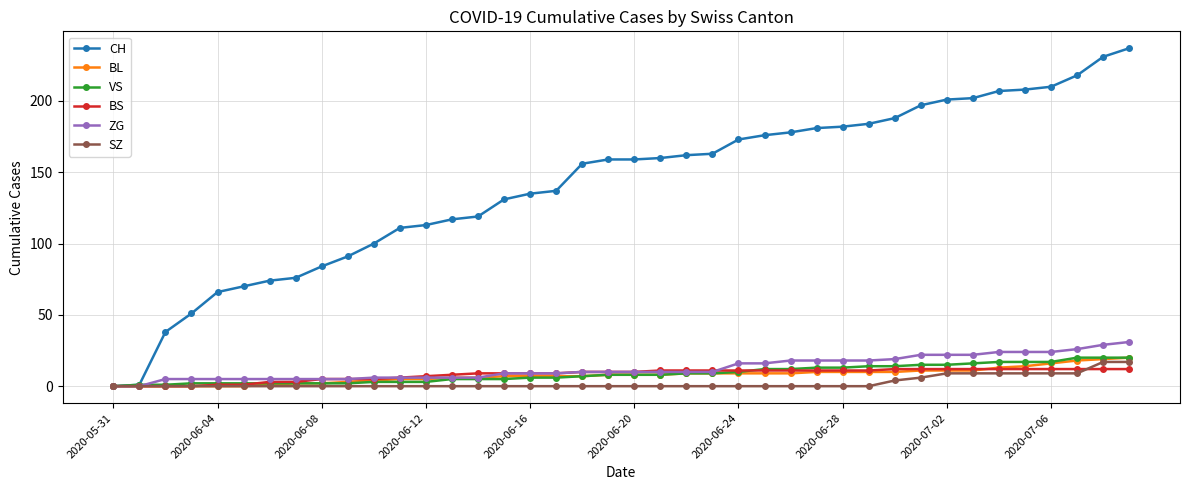

Which series has the widest spread of values?

CH